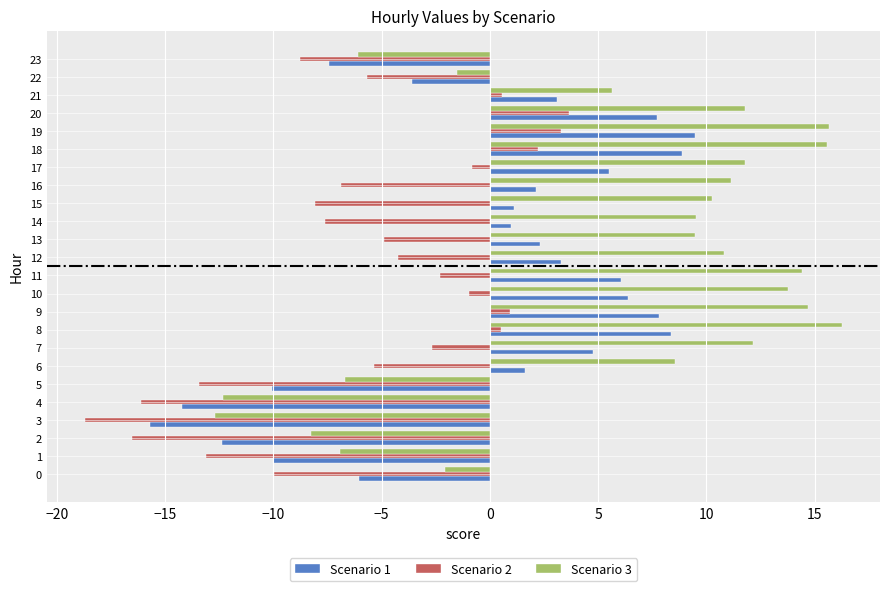

Rank the series by their average value, from highest to lowest.

Scenario 3, Scenario 1, Scenario 2